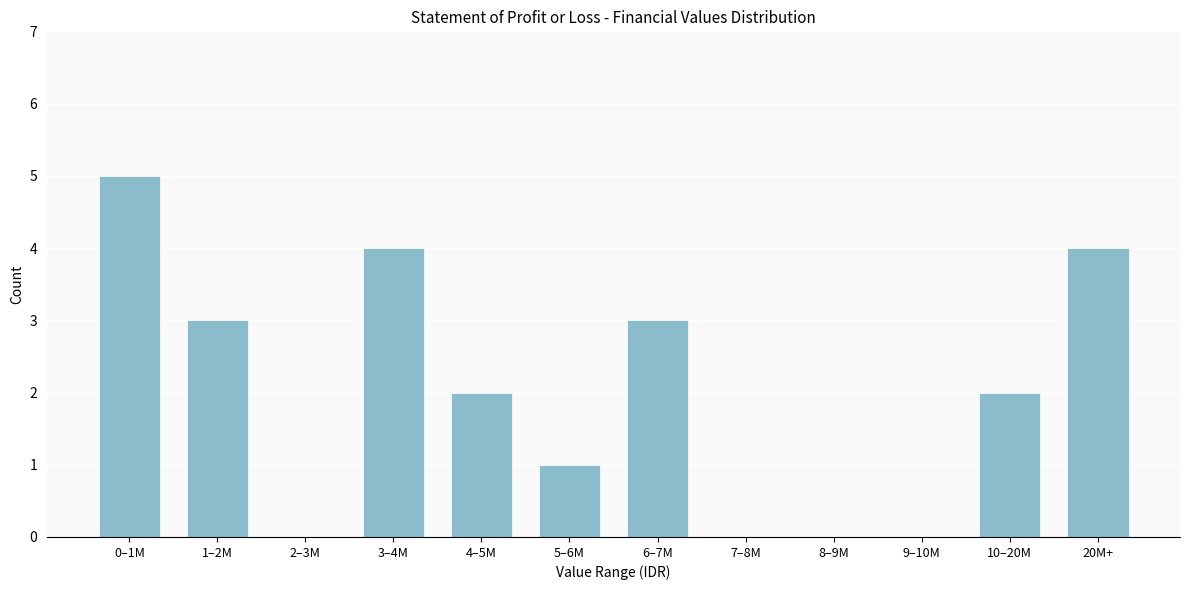

Reading left to right, extract all data points from this chart.

0–1M=5	1–2M=3	2–3M=0	3–4M=4	4–5M=2	5–6M=1	6–7M=3	7–8M=0	8–9M=0	9–10M=0	10–20M=2	20M+=4